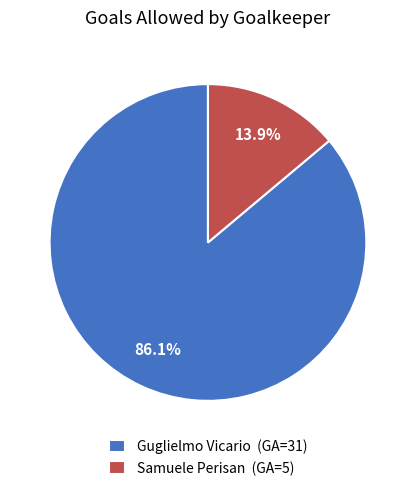

Which has a higher value, Samuele Perisan or Guglielmo Vicario?

Guglielmo Vicario